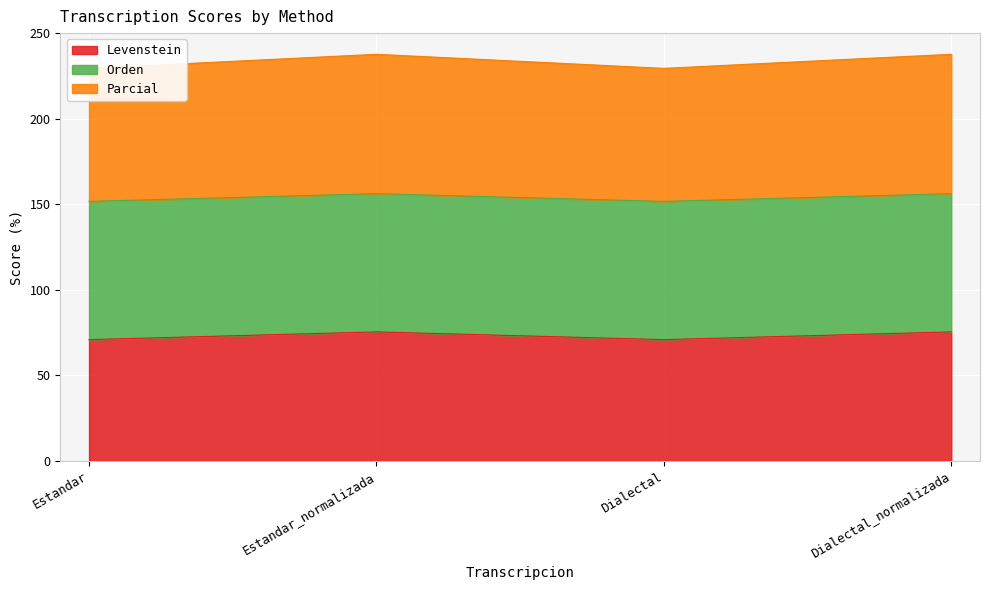

True or false: Levenstein has more than 1 points higher than both neighbors.

False